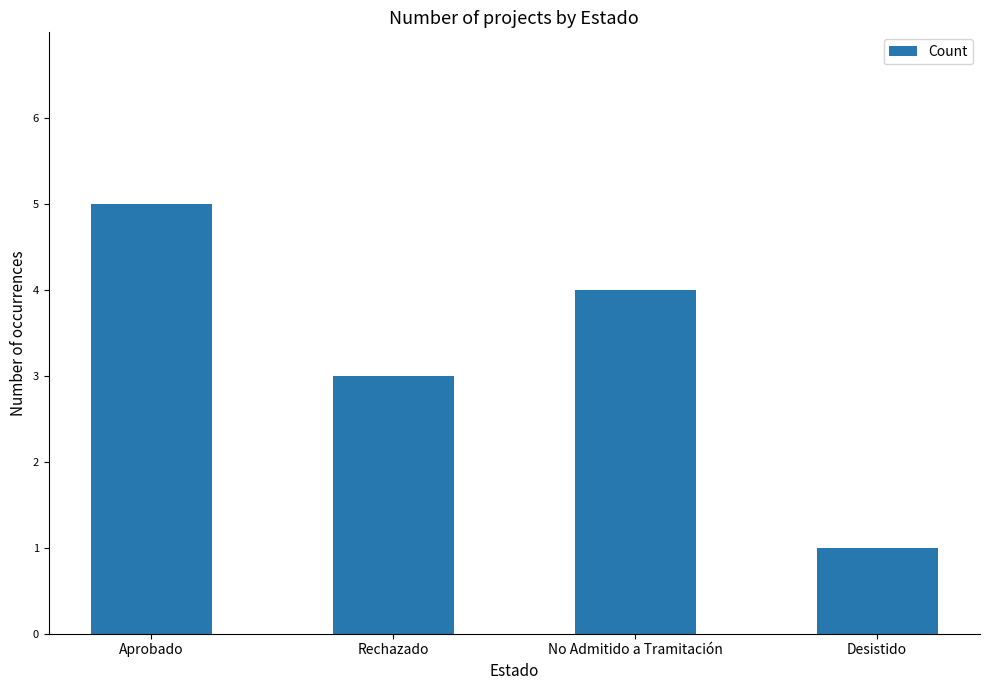

What position from the left is Rechazado?

2